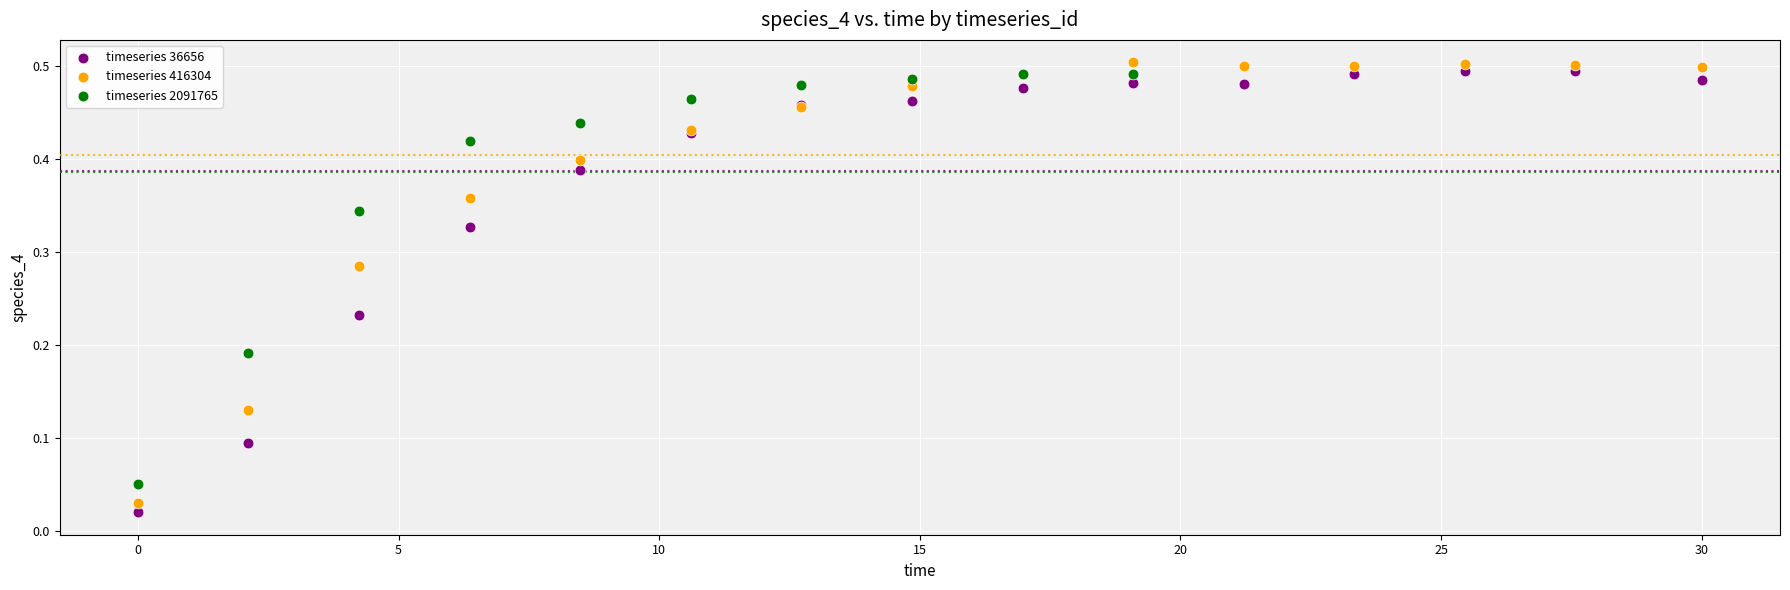

What are all the series names shown in the legend?

timeseries 36656, timeseries 416304, timeseries 2091765